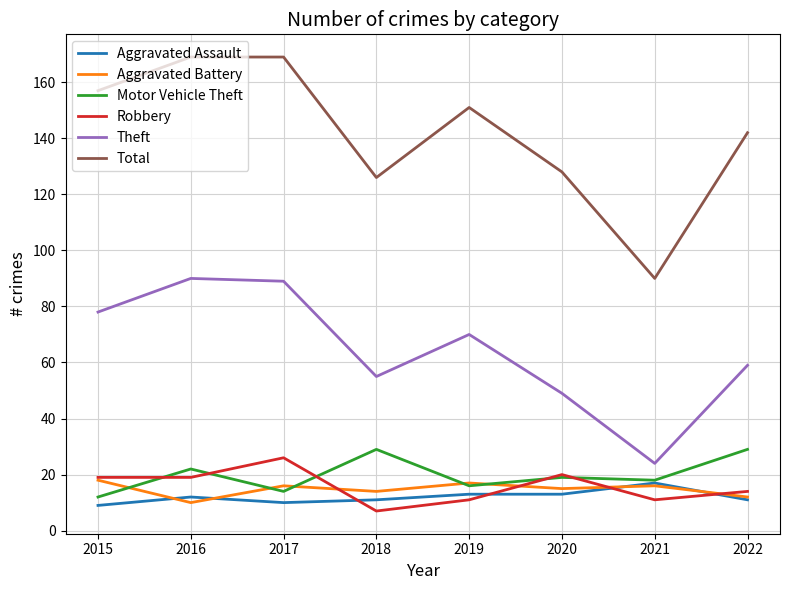

How many lines are shown in the chart?

6